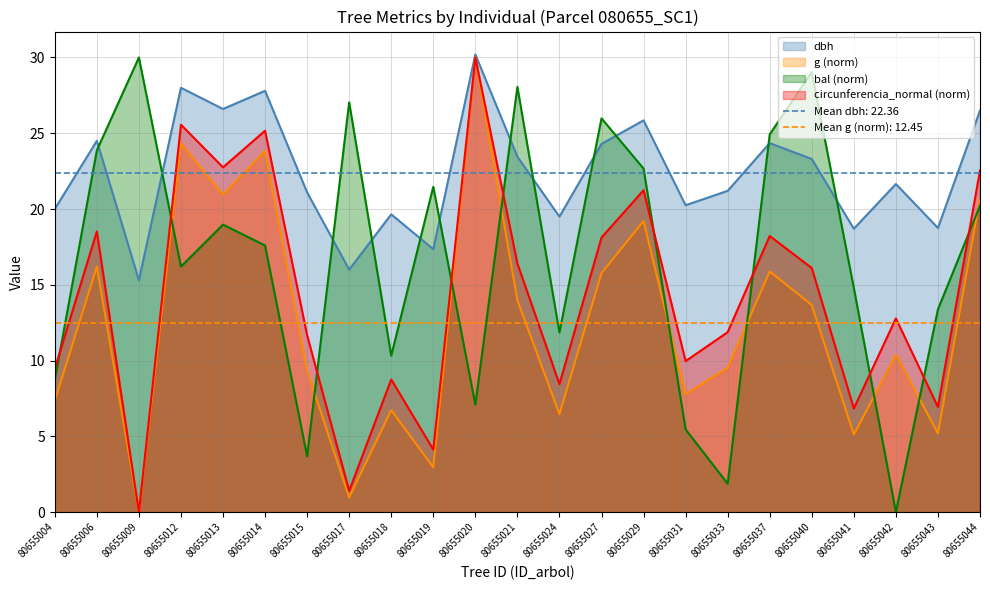

Reading right to left, transcribe all the data shown in this chart.

dbh: 26.5	18.8	21.6	18.7	23.3	24.4	21.2	20.2	25.9	24.3	19.5	23.4	30.2	17.4	19.6	16.0	21.1	27.8	26.6	28.0	15.3	24.5	20.0
g: 20.7	5.2	10.4	5.1	13.7	15.9	9.5	7.8	19.2	15.8	6.5	14.0	30.0	3.0	6.7	1.0	9.3	23.8	21.0	24.3	0.0	16.2	7.3
bal: 20.2	13.4	0.0	14.8	29.0	24.9	1.9	5.5	22.7	26.0	11.9	28.1	7.1	21.5	10.3	27.0	3.7	17.6	19.0	16.2	30.0	23.9	8.7
circunferencia_normal: 22.5	6.9	12.8	6.8	16.1	18.2	11.9	10.0	21.2	18.1	8.5	16.4	30.0	4.1	8.8	1.4	11.7	25.2	22.8	25.6	0.0	18.5	9.5